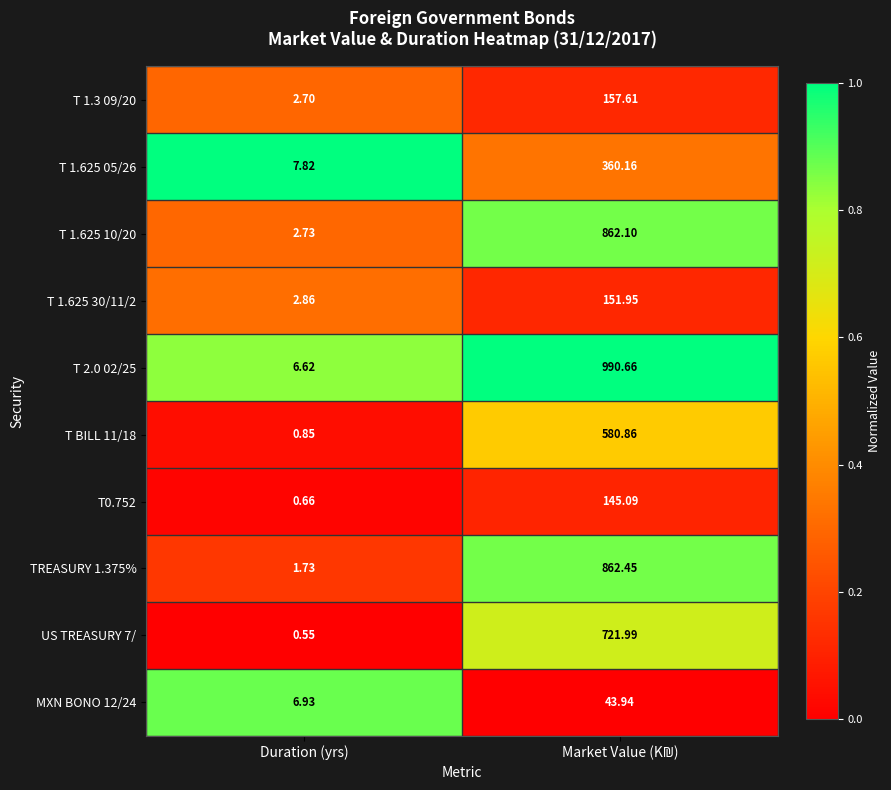

At which category does the chart reach its minimum across all series?

Duration (yrs)